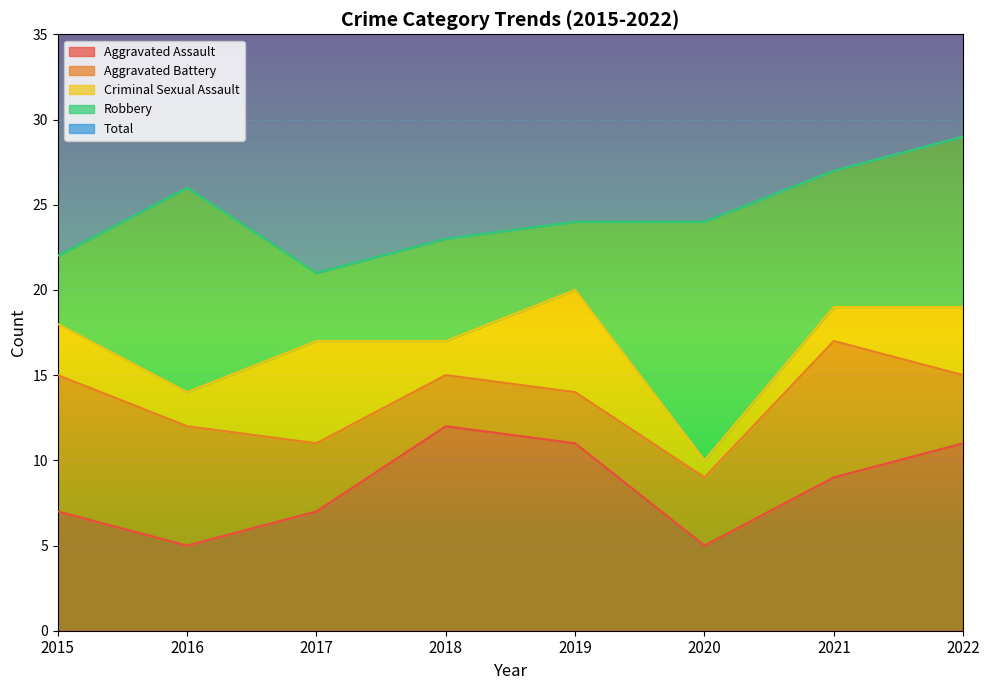

At how many categories does at least one series exceed 14?

8